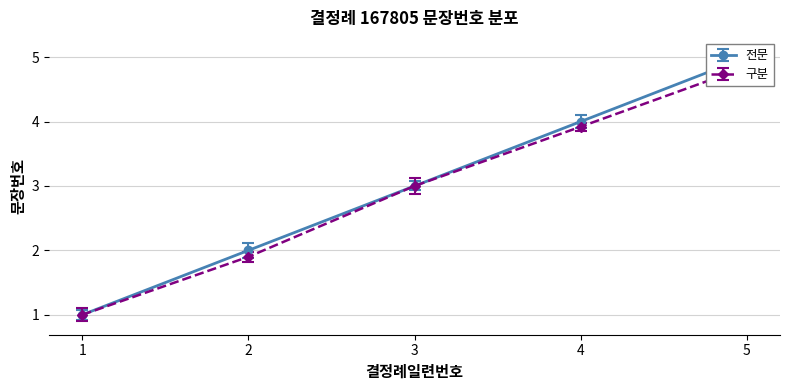

How many data points are less than 3?

2